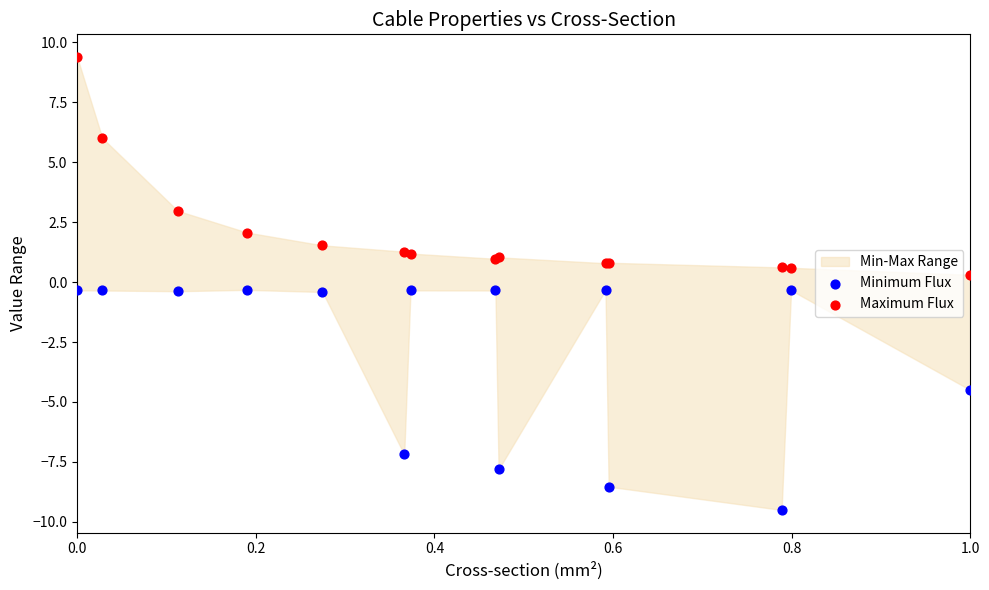

In the Maximum Flux series, what Y value is closest to 4?

3.0